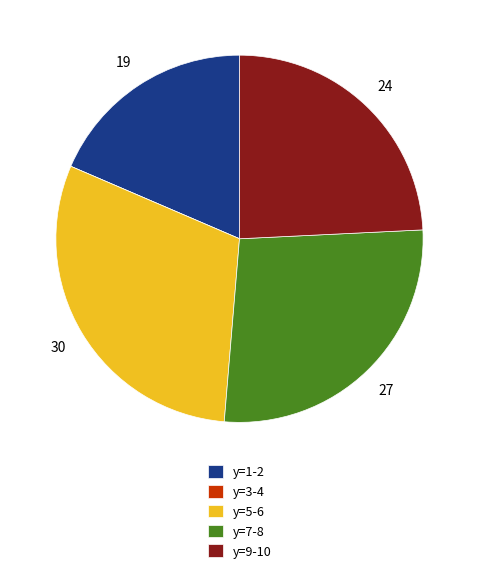

Is there any slice that represents more than half of the pie?

No